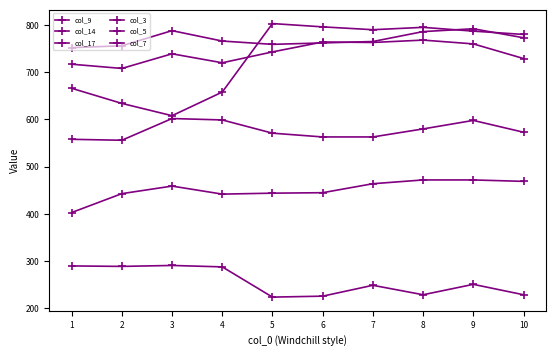

Rank the series at 6 from highest to lowest value.

col_17, col_9, col_14, col_7, col_5, col_3